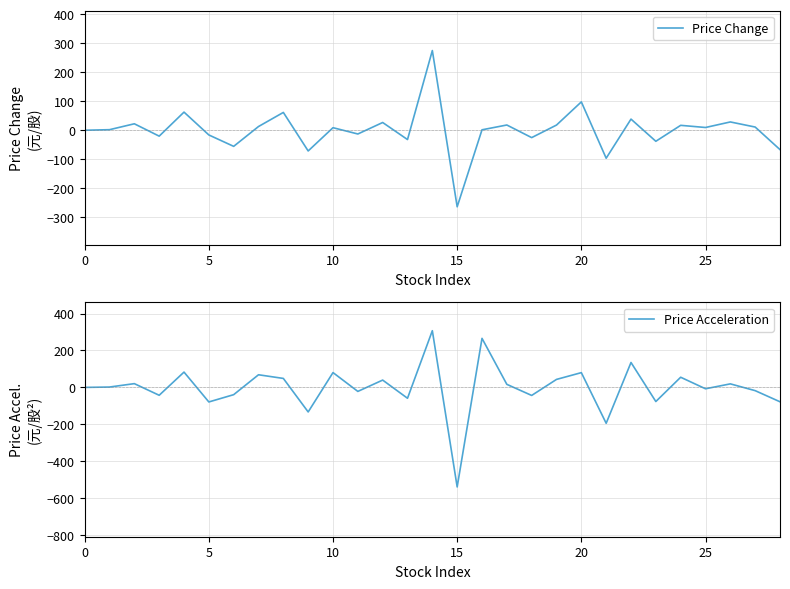

Which category has the lowest value in the Price Acceleration series?

15